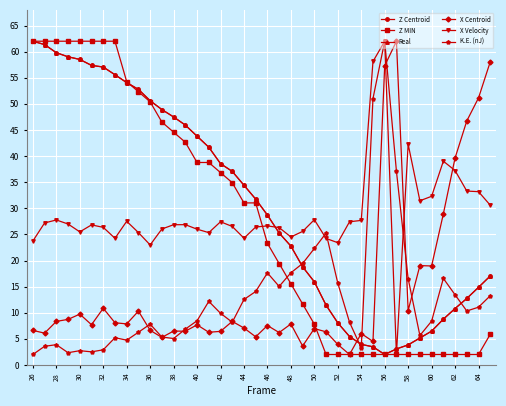

In Z Centroid, how many points are lower than both neighbors (excluding endpoints)?

1